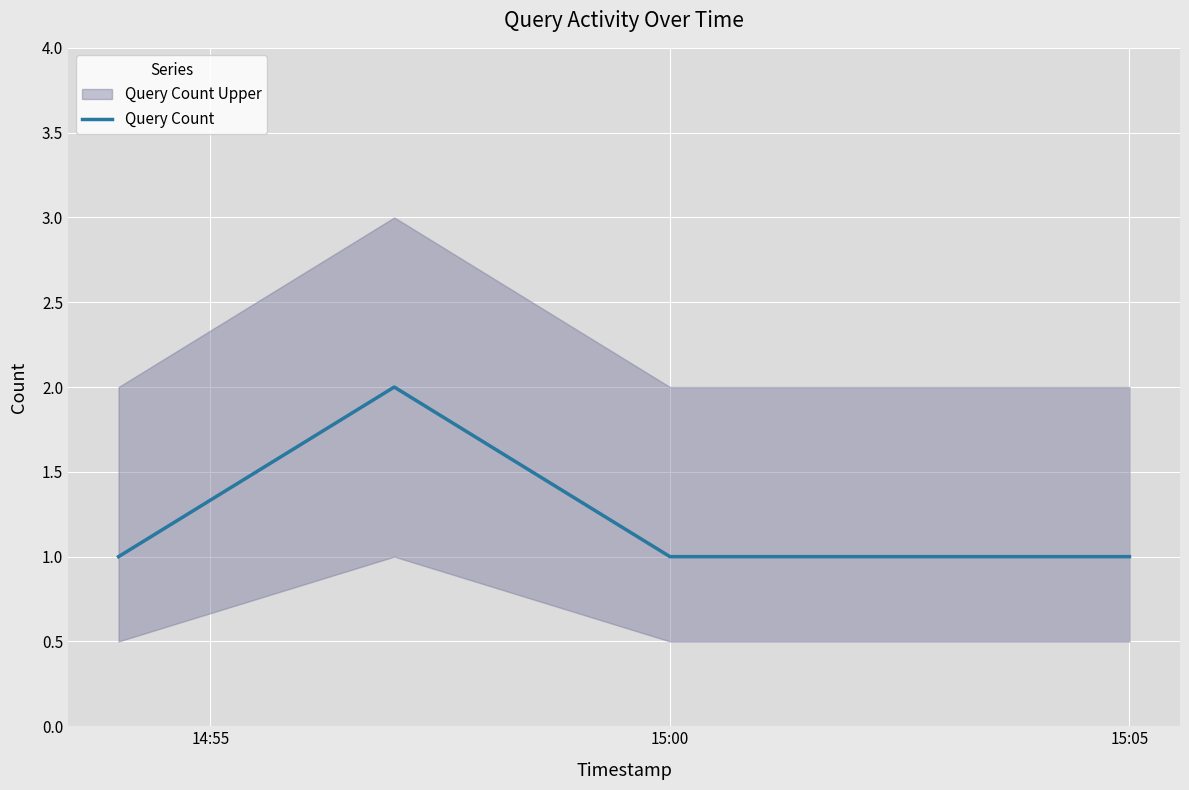

Is it true that Query Count equals 1 at 15:00?

True